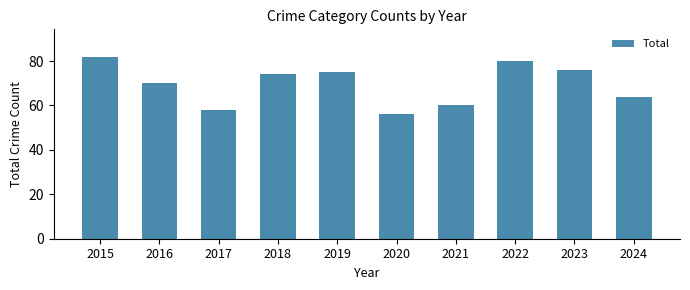

Reading left to right, extract all data points from this chart.

2015=82	2016=70	2017=58	2018=74	2019=75	2020=56	2021=60	2022=80	2023=76	2024=64